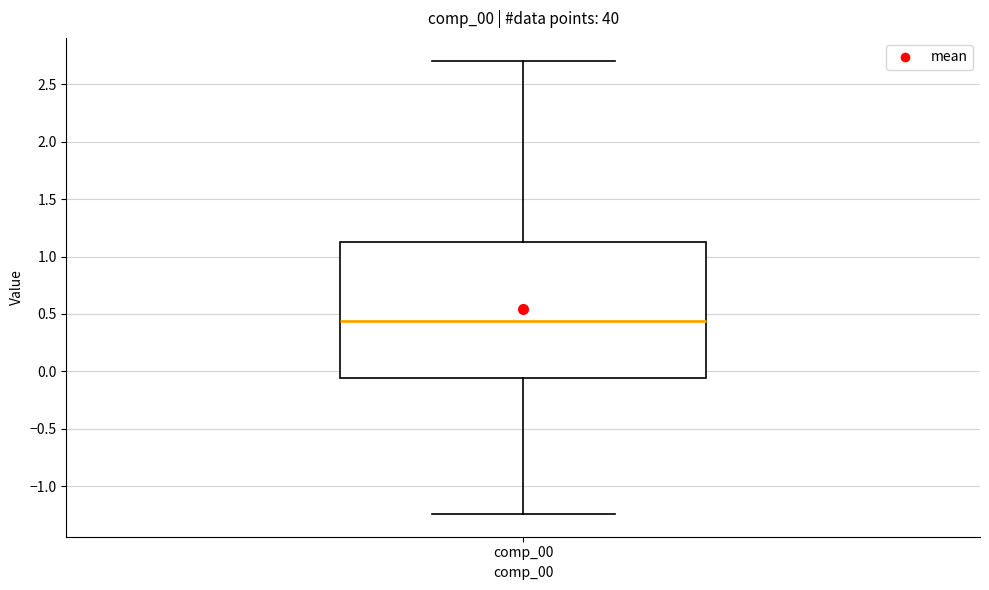

Read this box plot against the y-axis: the position of the median line, the range covered by the box, and the ends of both whiskers. The values are not printed on the chart, so give them approximately, as read against the axis.

median 0.45, box -0.05 to 1.10, whiskers -1.25 to 2.70